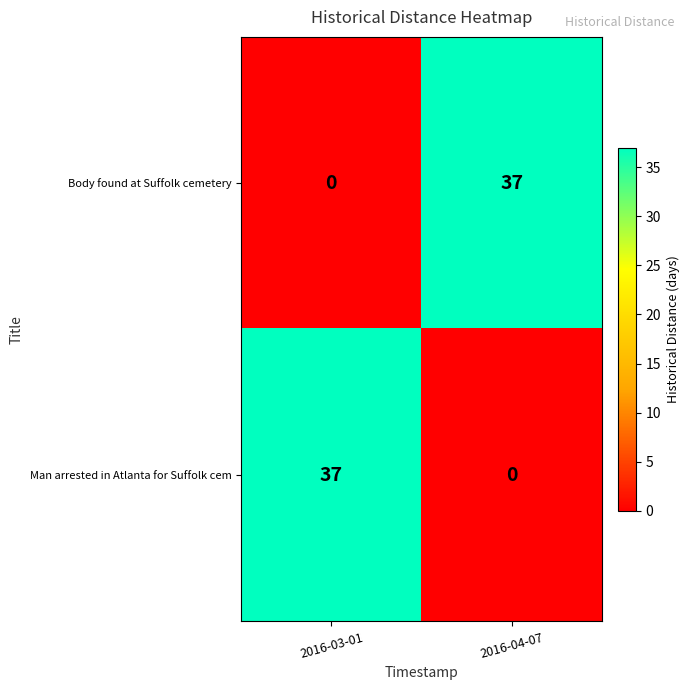

Rank the series at 2016-03-01 from highest to lowest value.

Man arrested in Atlanta for Suffolk cem, Body found at Suffolk cemetery